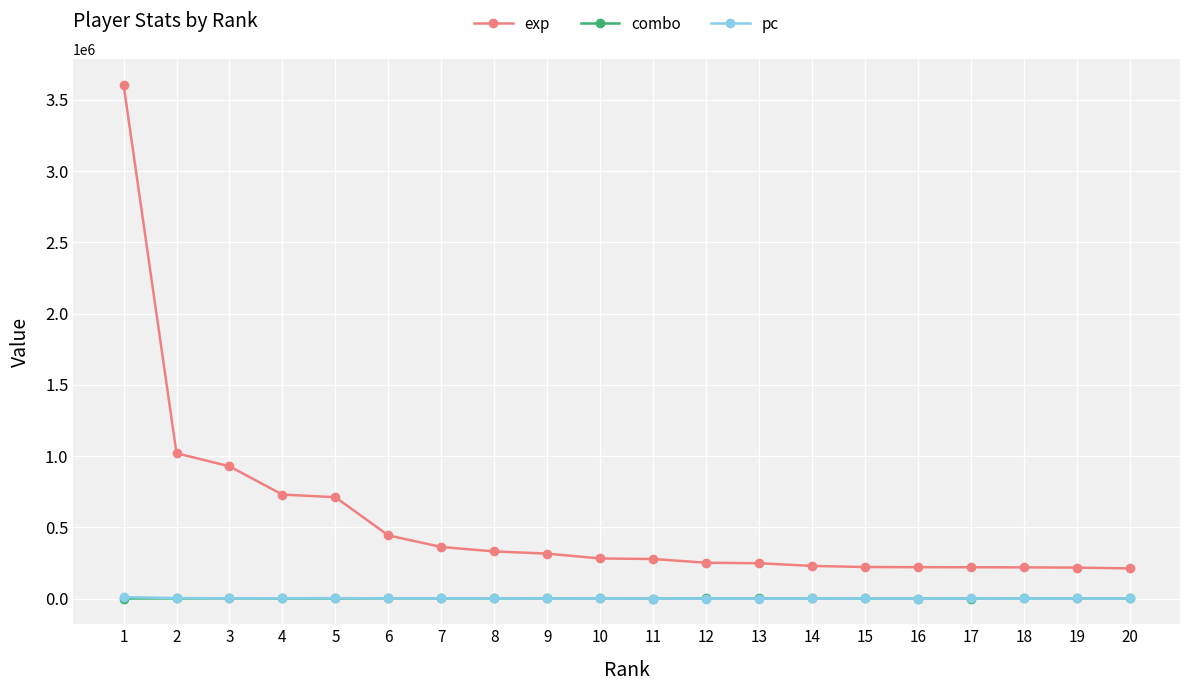

What is the minimum value for exp?

211902